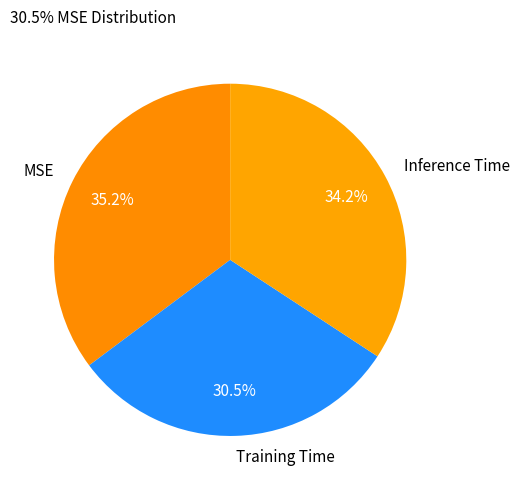

Combined, what portion of the pie is MSE and Inference Time?

69.5%